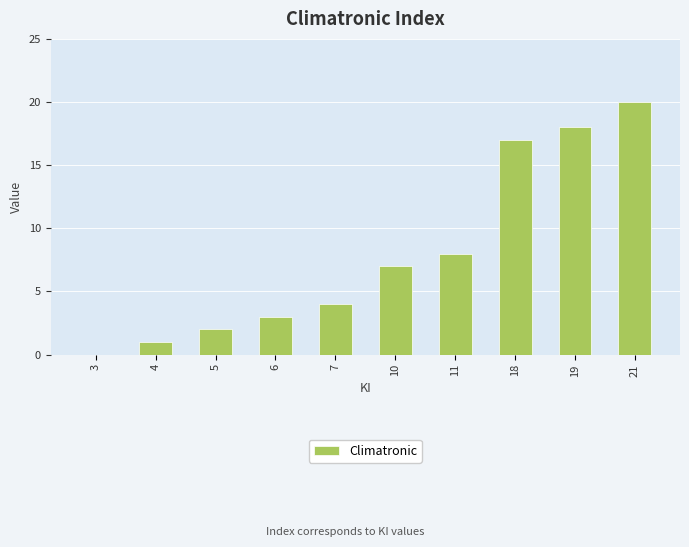

At which category does the chart reach its peak across all series?

21